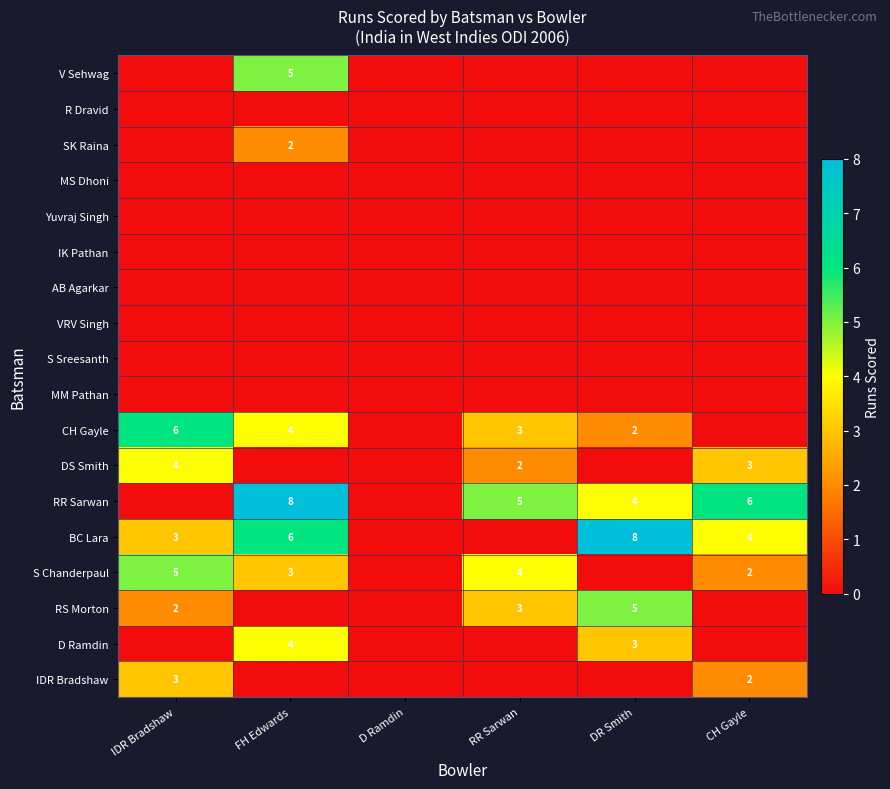

The value of D Ramdin at FH Edwards is 4. True or false?

True